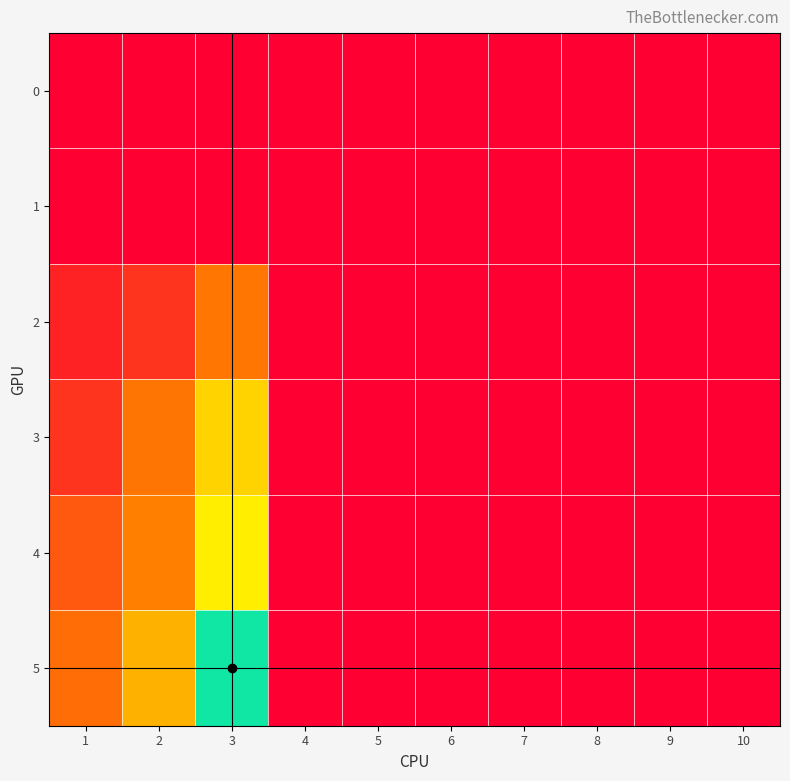

Reading left to right, list all the values displayed in this chart.

0: 1=0.0	2=0.0	3=0.0	4=0.0	5=0.0	6=0.0	7=0.0	8=0.0	9=0.0	10=0.0
1: 1=0.0	2=0.0	3=0.0	4=0.0	5=0.0	6=0.0	7=0.0	8=0.0	9=0.0	10=0.0
2: 1=1.8	2=2.8	3=6.2	4=0.0	5=0.0	6=0.0	7=0.0	8=0.0	9=0.0	10=0.0
3: 1=2.7	2=6.1	3=11.0	4=0.0	5=0.0	6=0.0	7=0.0	8=0.0	9=0.0	10=0.0
4: 1=4.6	2=6.6	3=12.4	4=0.0	5=0.0	6=0.0	7=0.0	8=0.0	9=0.0	10=0.0
5: 1=5.8	2=9.2	3=19.5	4=0.0	5=0.0	6=0.0	7=0.0	8=0.0	9=0.0	10=0.0